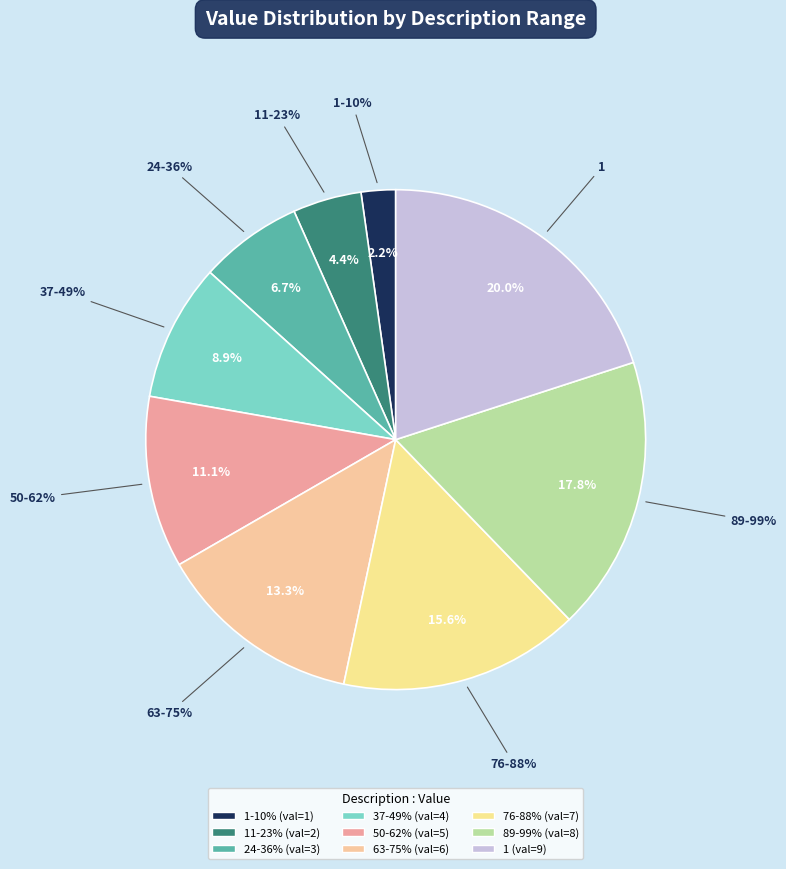

Which slice is the largest?

1